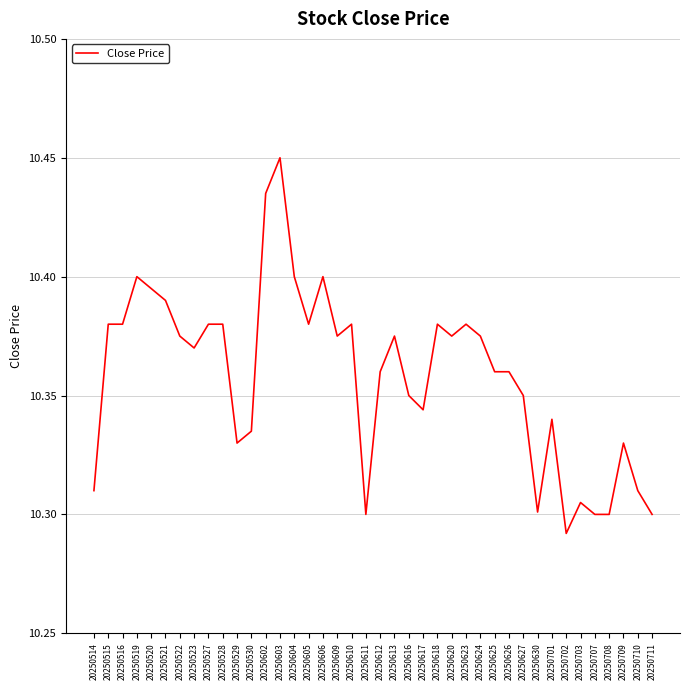

At which label is the value closest to 10?

20250702